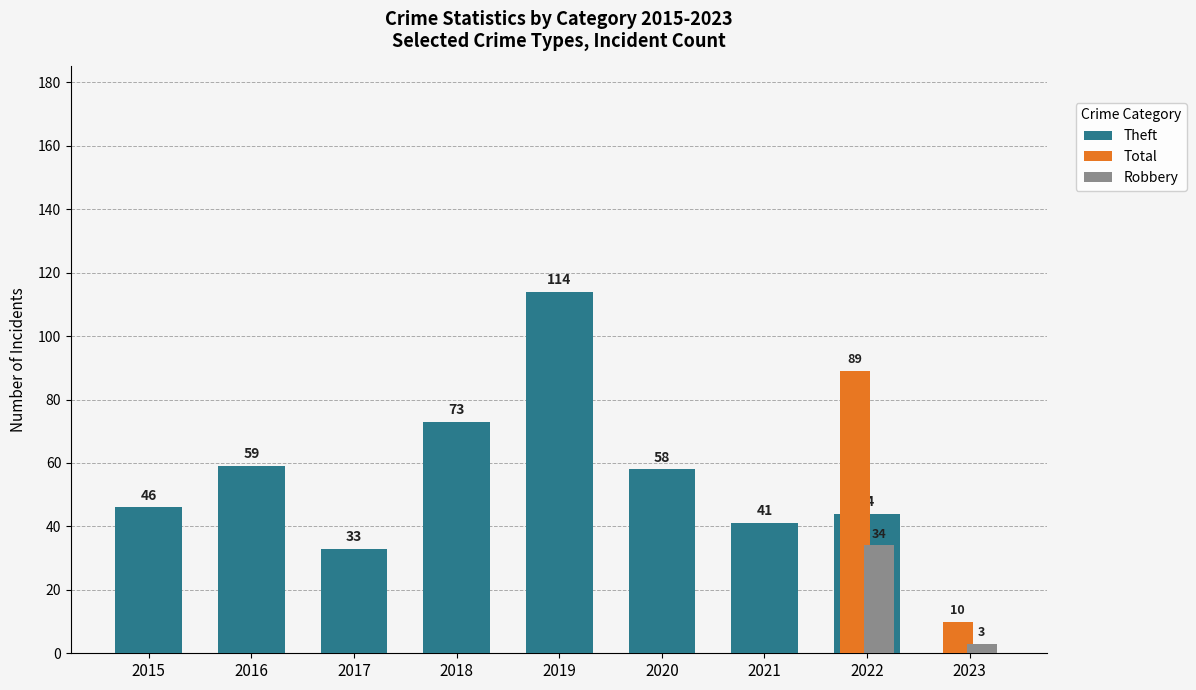

List the labels in order of value, largest first.

2019, 2018, 2016, 2020, 2015, 2022, 2021, 2017, 2023